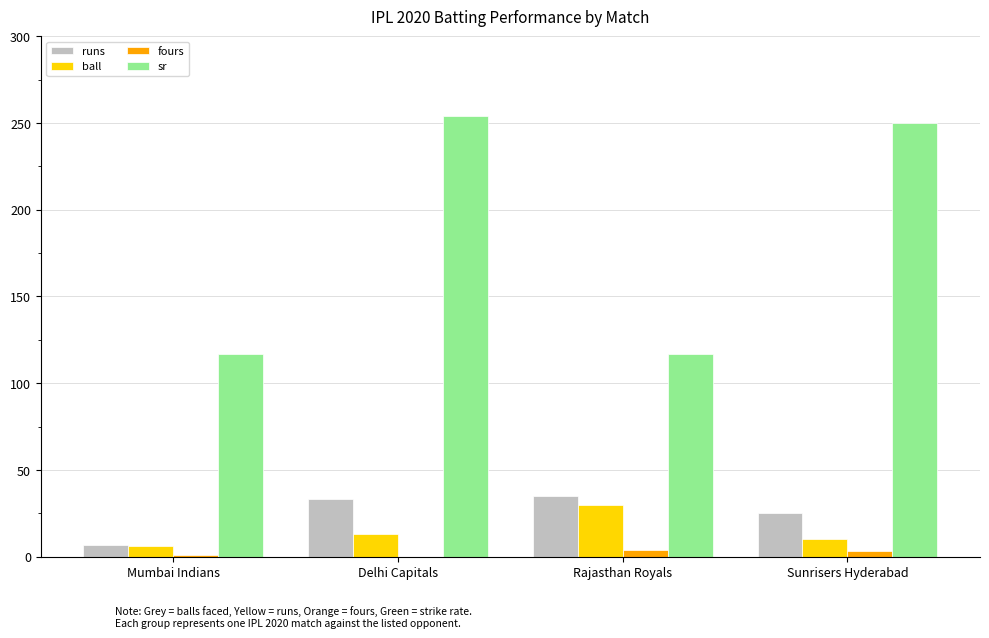

What is the sum of all ball values?

59.0